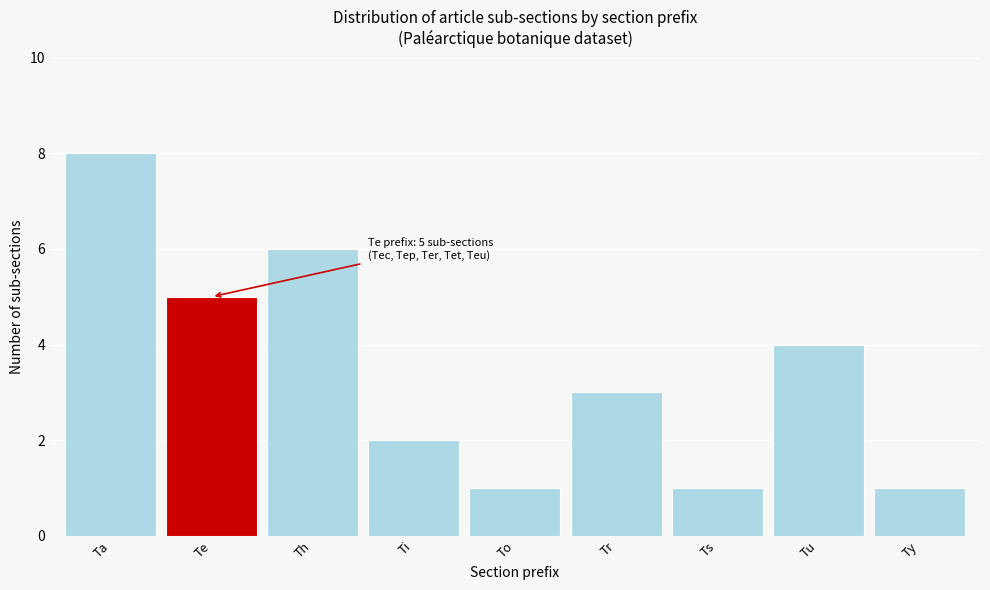

Reading left to right, what are all the values shown in this chart?

8	5	6	2	1	3	1	4	1